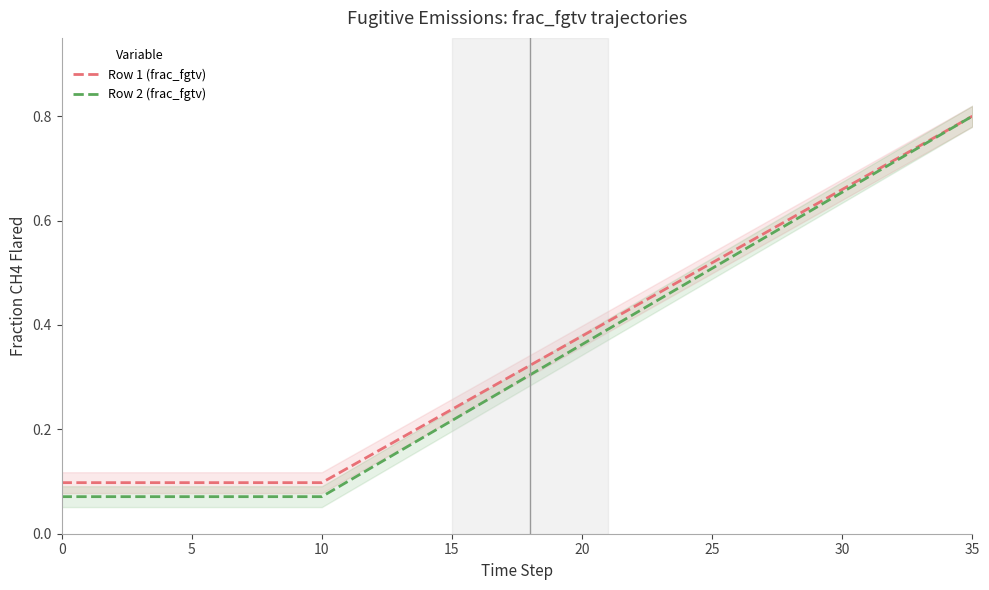

Which series changed the most between 9 and 20?

Row 2 (frac_fgtv)